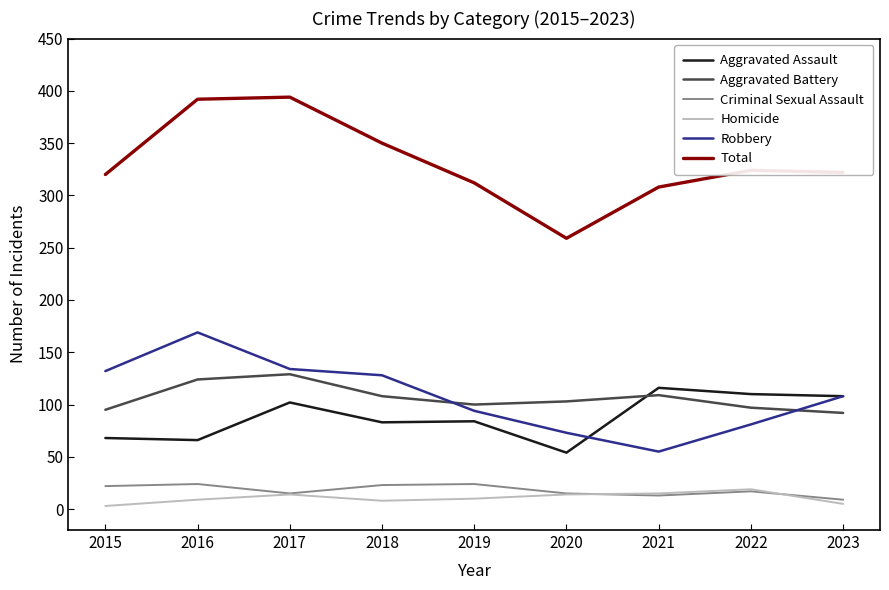

True or false: Criminal Sexual Assault and Robbery intersect in this chart.

False